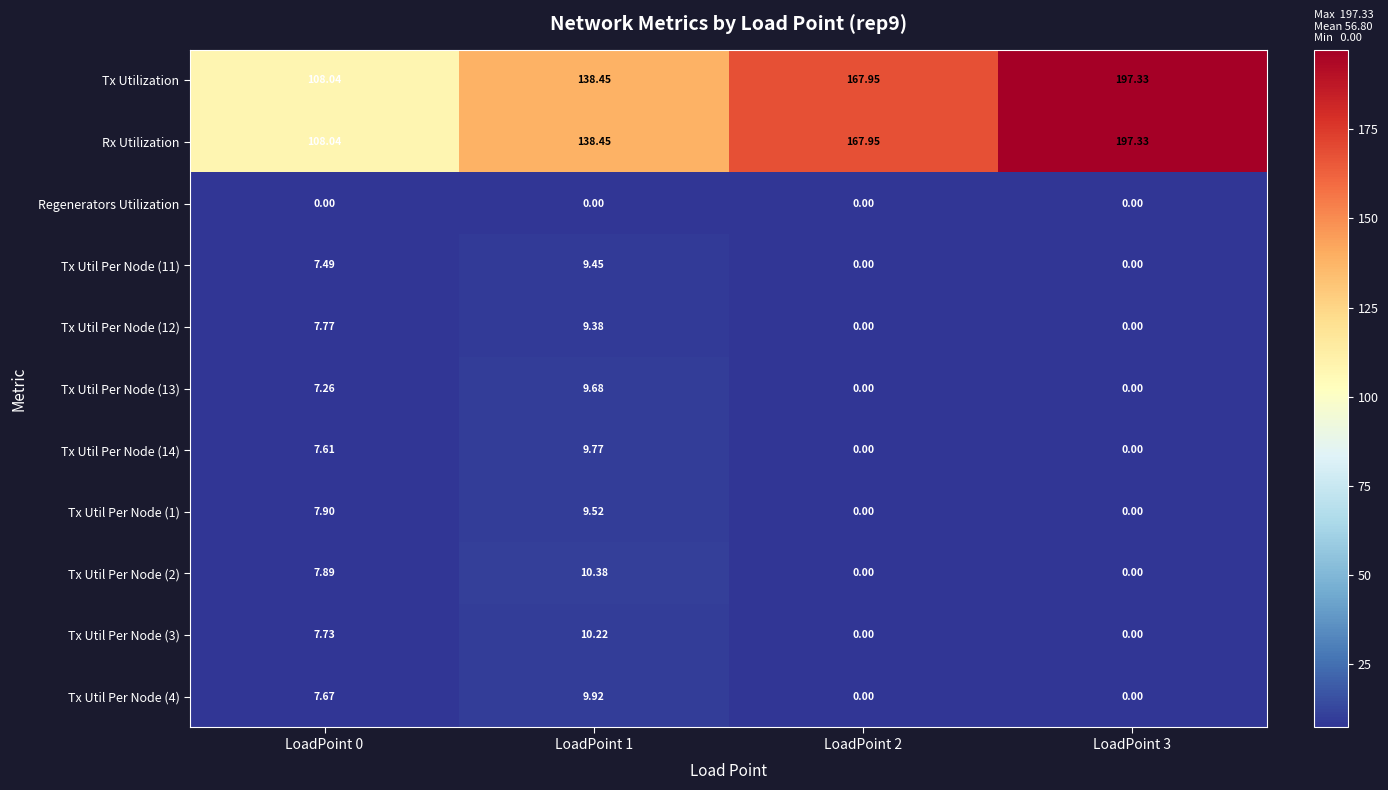

Is the value of Tx Utilization at LoadPoint 3 greater than the value of Tx Util Per Node (1) at LoadPoint 2?

Yes